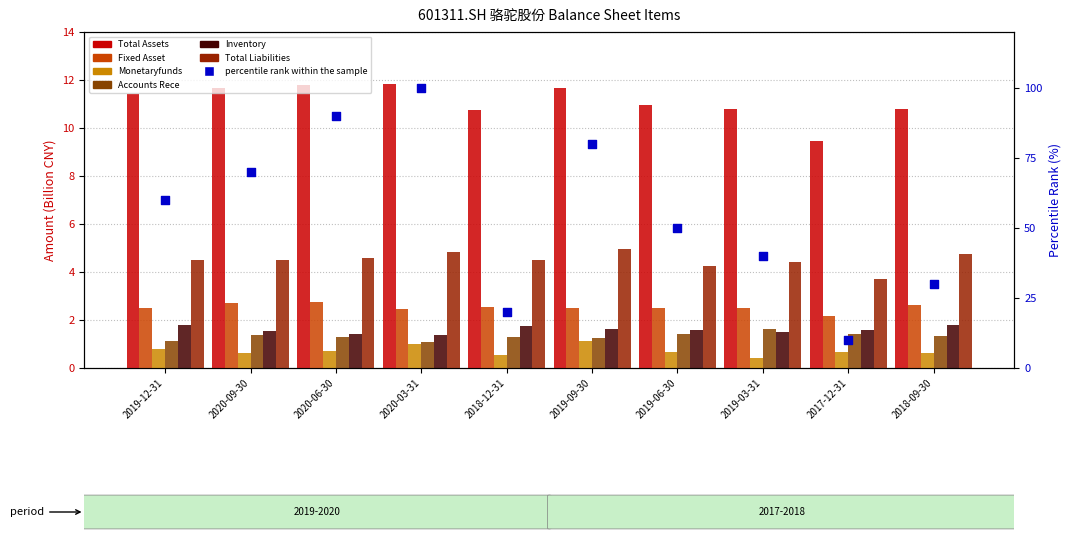

At how many categories does at least one series exceed 6?

10